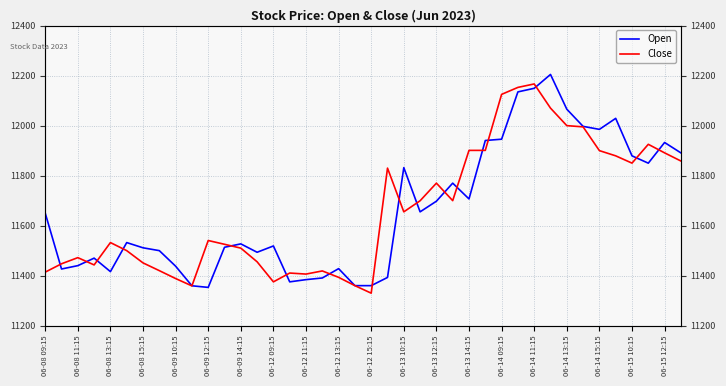

What is the difference between the highest and lowest values at 21?

437.2